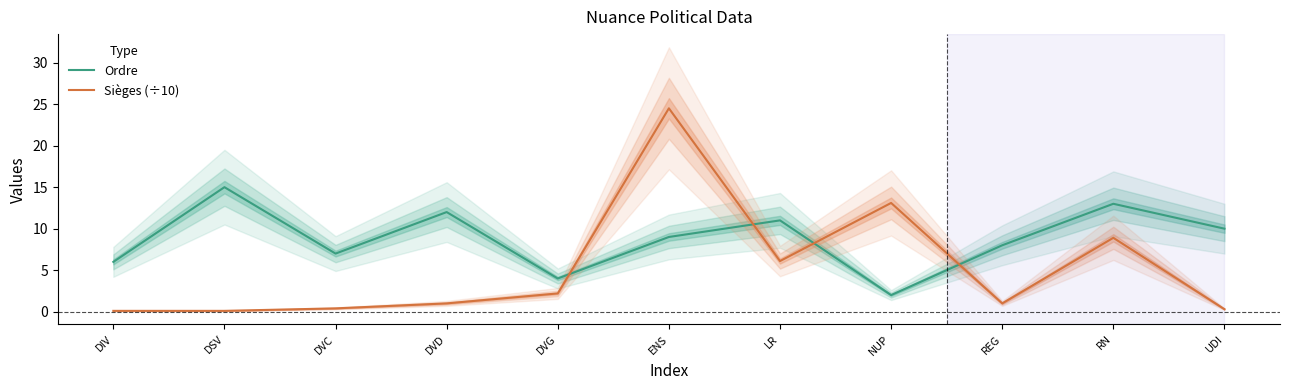

Where is the first local maximum for Ordre?

DSV